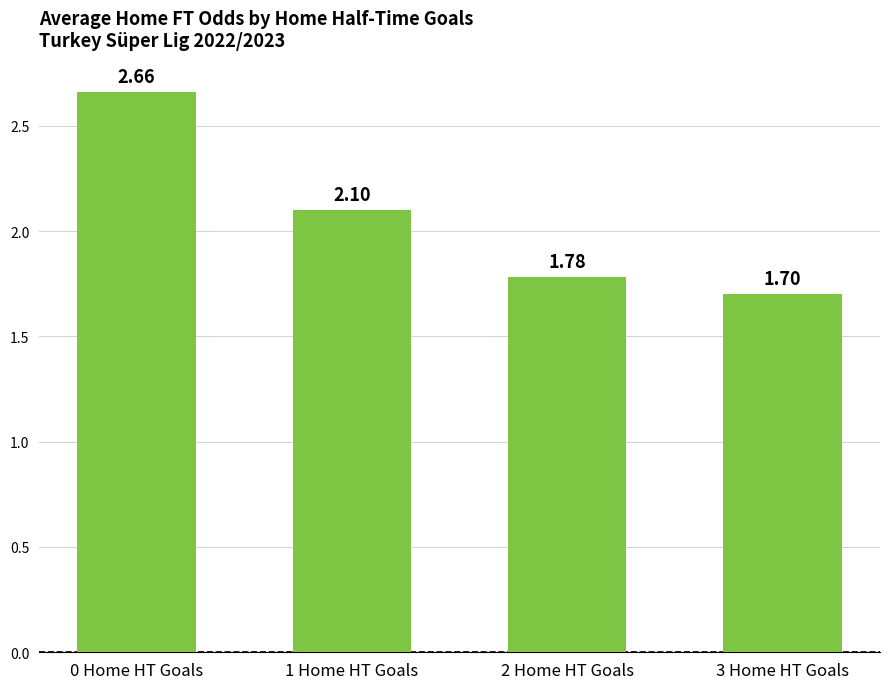

Between 3 Home HT Goals and 2 Home HT Goals, which is larger?

2 Home HT Goals